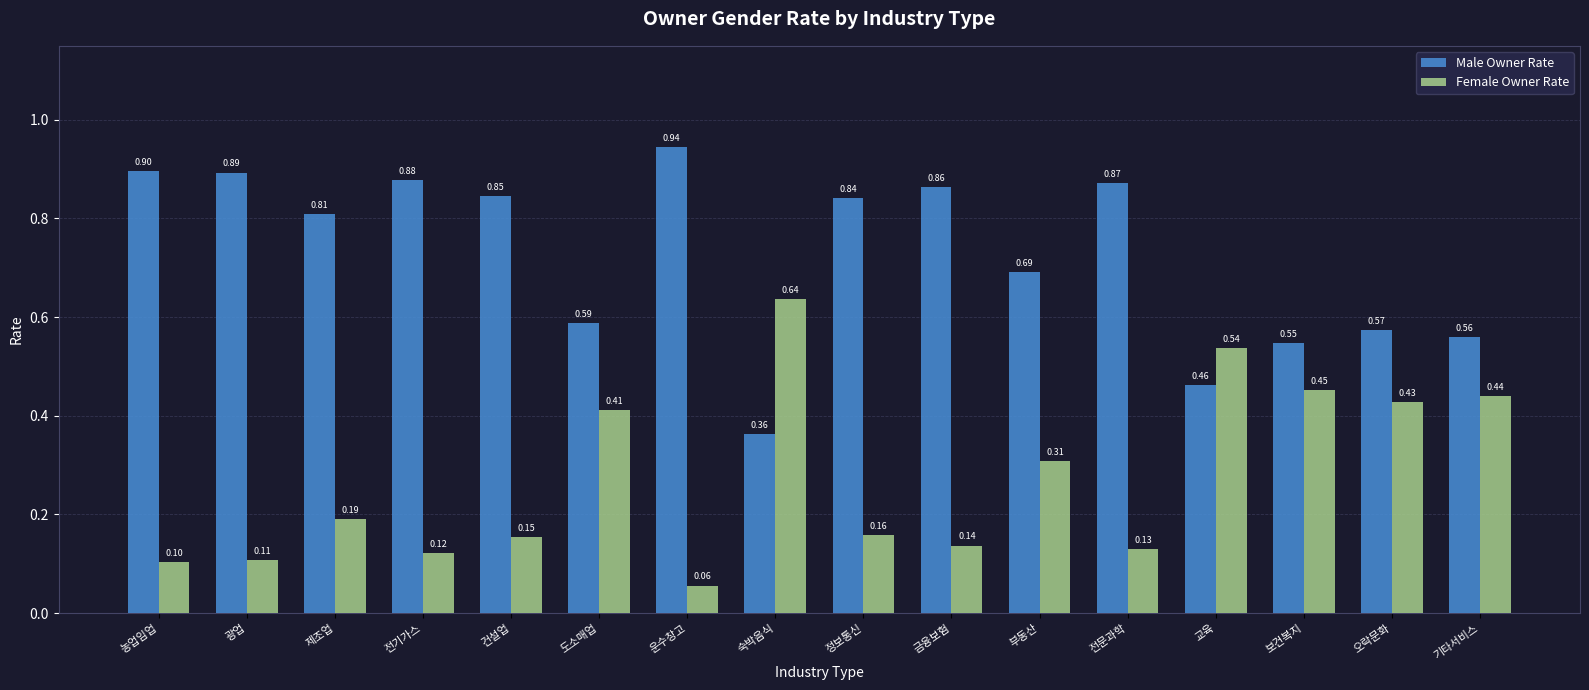

What is the sum of all Male Owner Rate values?

11.6